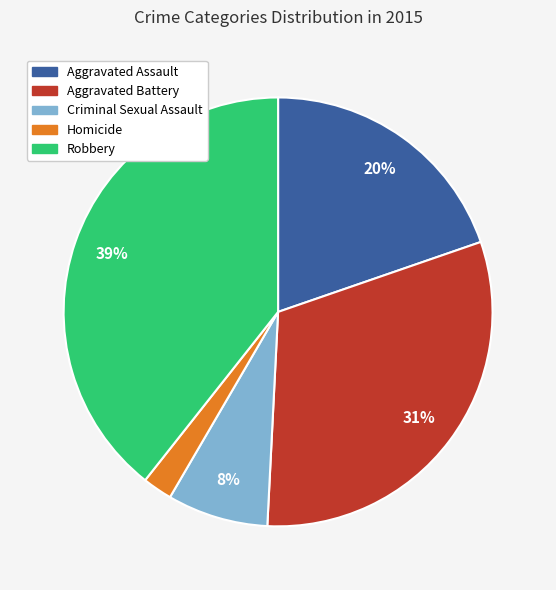

Rank the categories by value from lowest to highest.

Homicide, Criminal Sexual Assault, Aggravated Assault, Aggravated Battery, Robbery